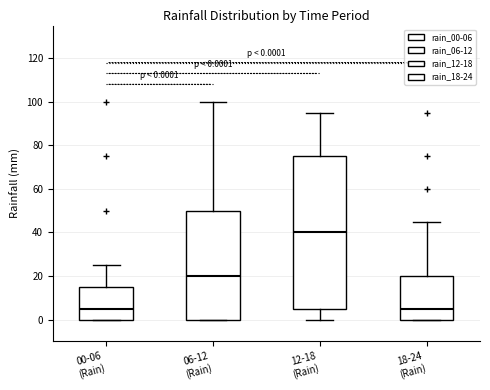

Which box is the tallest, from its lower edge to its upper edge?

12-18 (Rain)